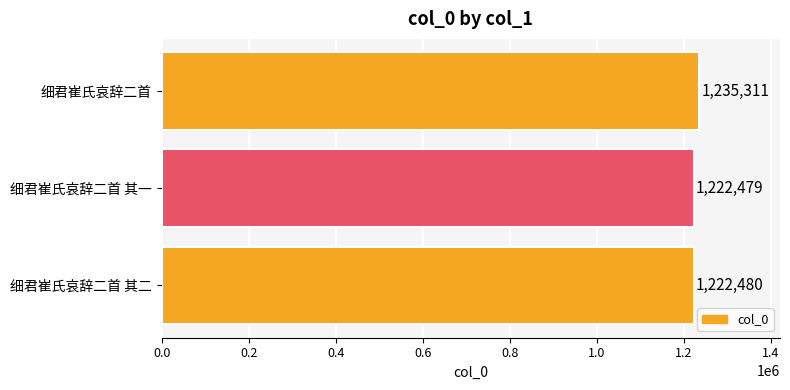

List the labels in order of value, largest first.

细君崔氏哀辞二首, 细君崔氏哀辞二首 其二, 细君崔氏哀辞二首 其一